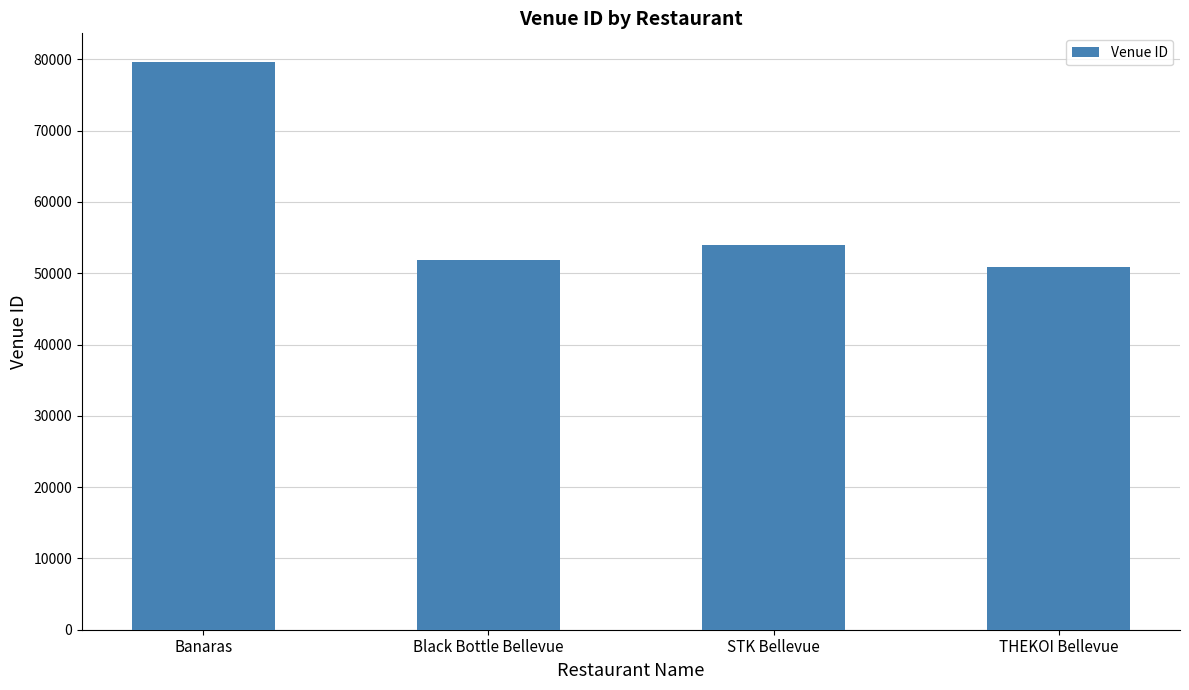

The chart shows a value of 28748 at Black Bottle Bellevue. True or false?

False